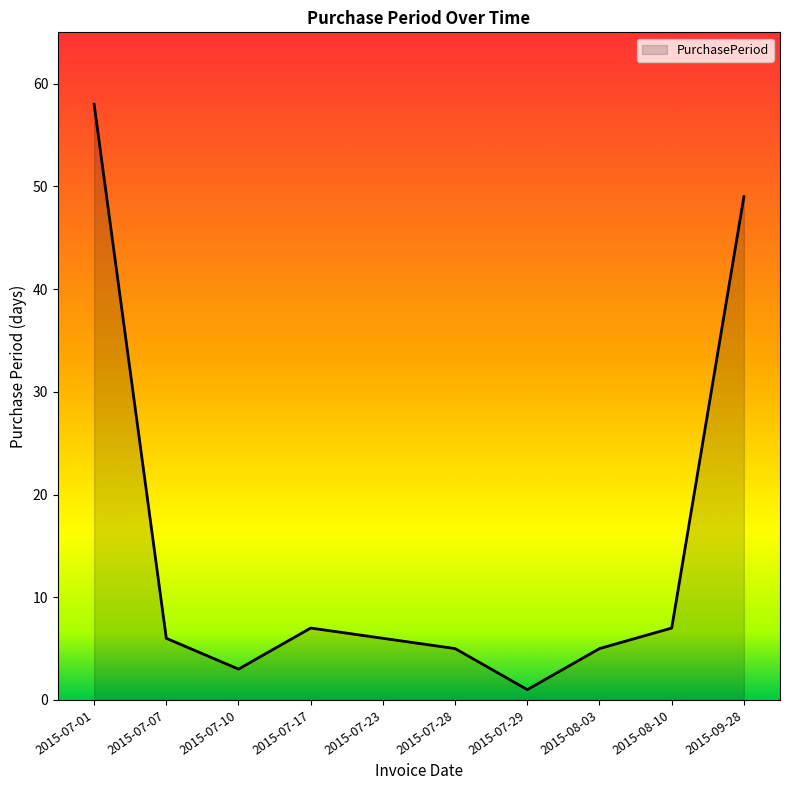

Where is the data nearest to the value 29?

2015-09-28